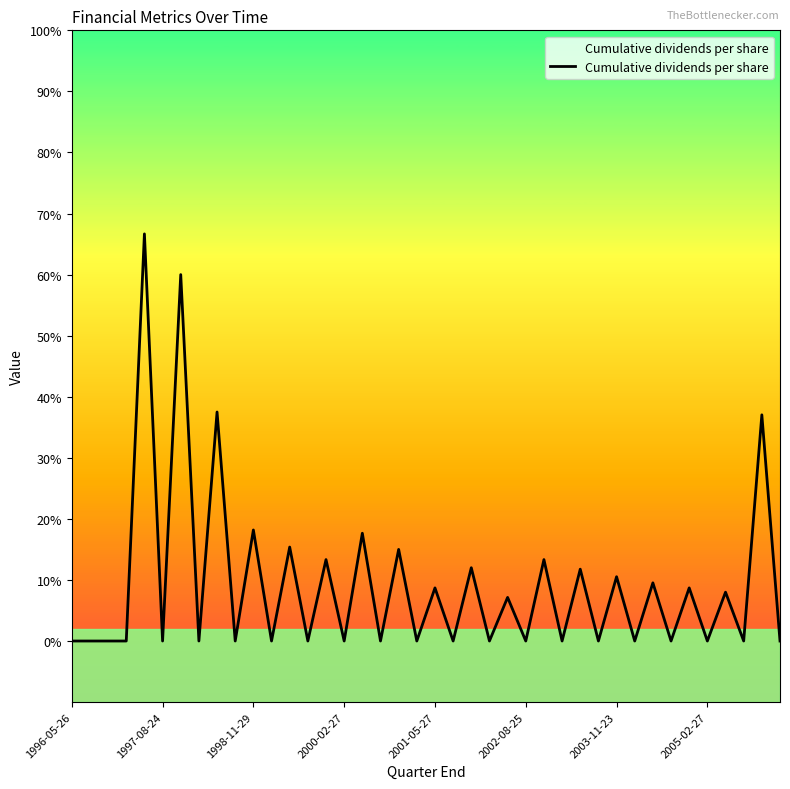

What is the greatest value displayed?

0.7